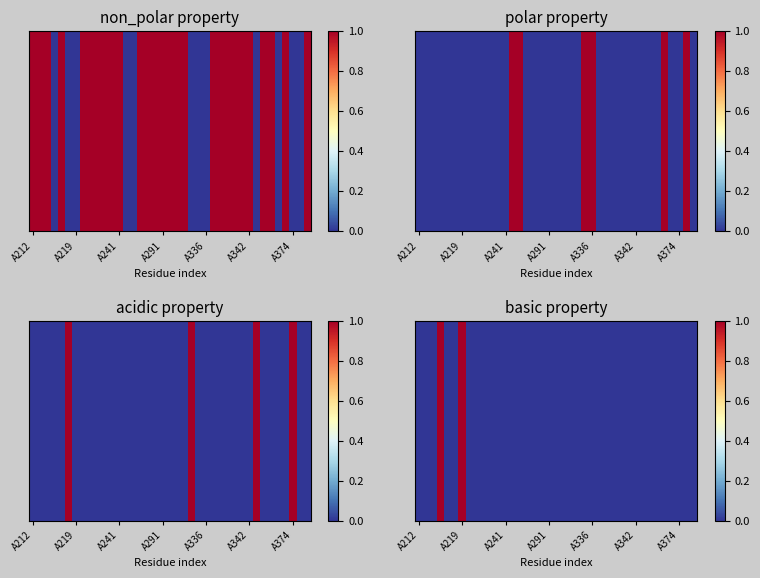

Which label corresponds to the smallest value in the chart?

A212